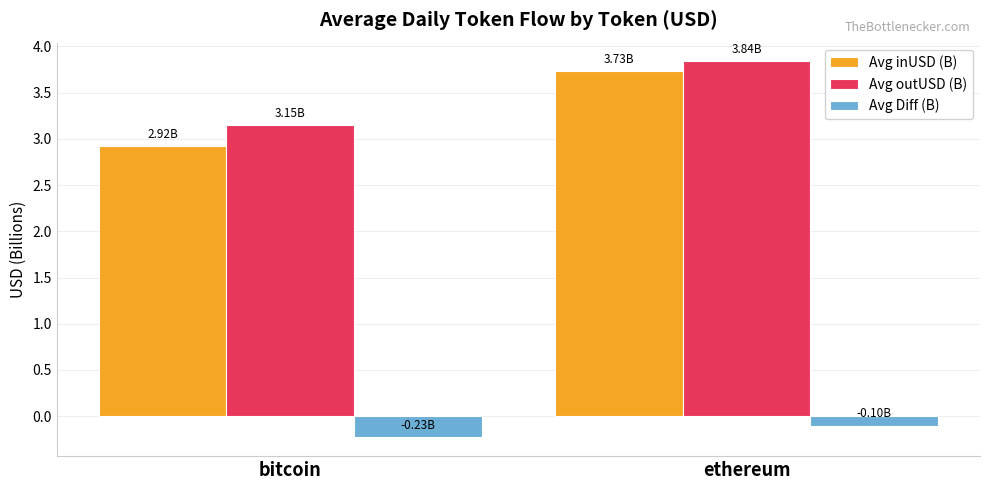

Is the value of Avg outUSD (B) at bitcoin greater than the value of Avg Diff (B) at ethereum?

Yes